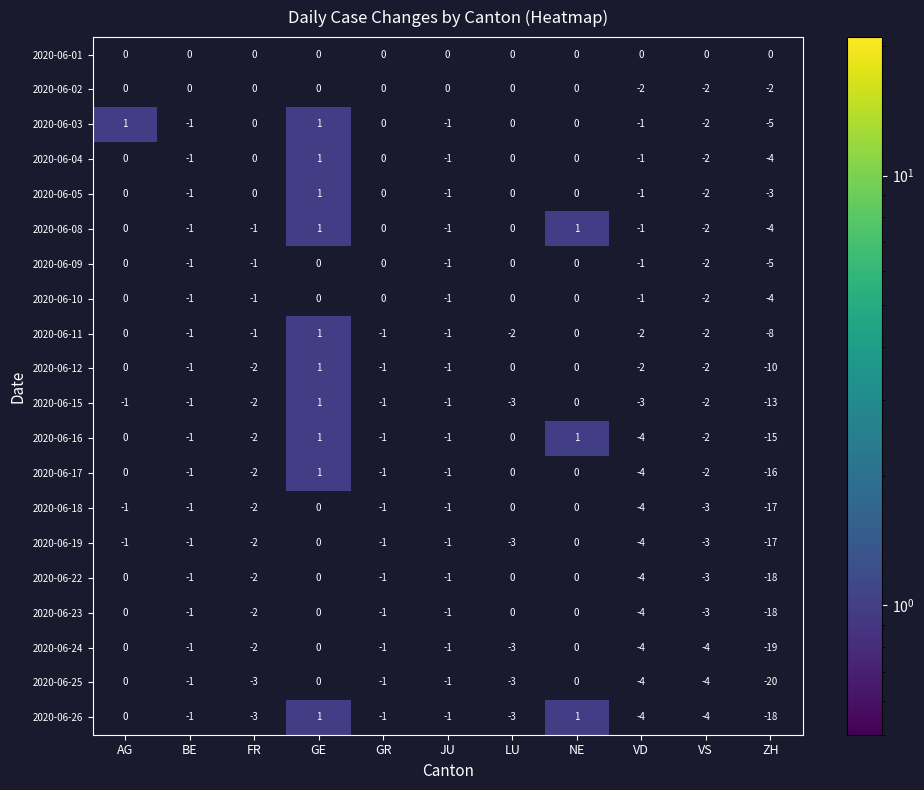

At which category does the chart reach its minimum across all series?

ZH